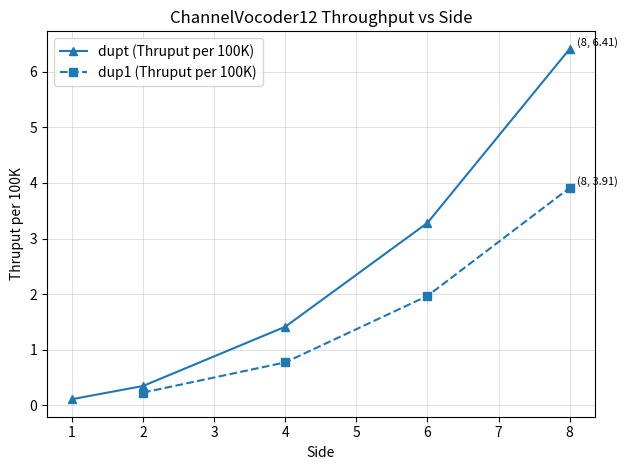

The dupt (Thruput per 100K) series shows 0.3 at 2. True or false?

True